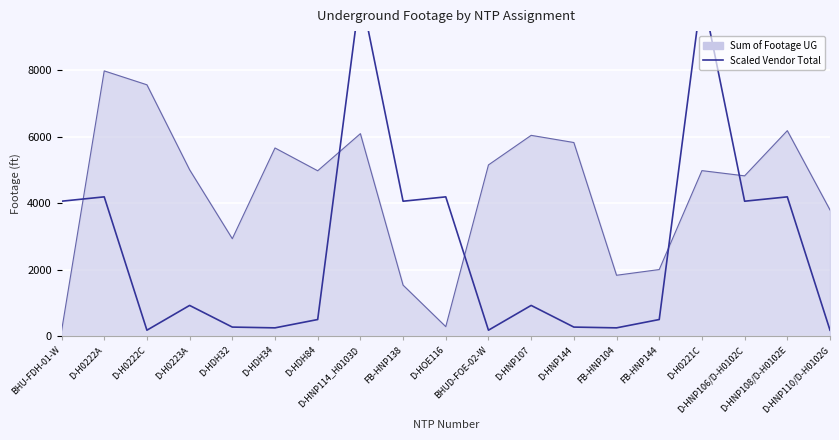

What position from the left is D-HOE116?

10